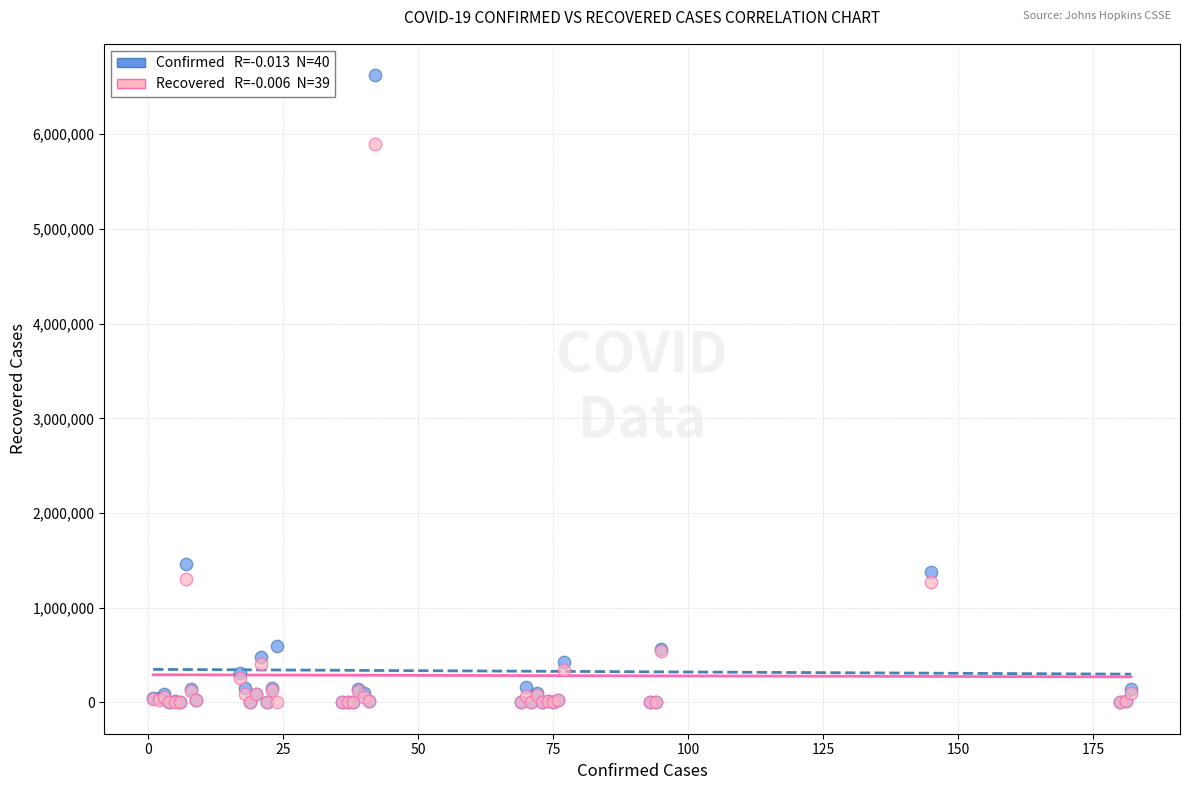

Across all series, what Y value is closest to 3311955?

1466309